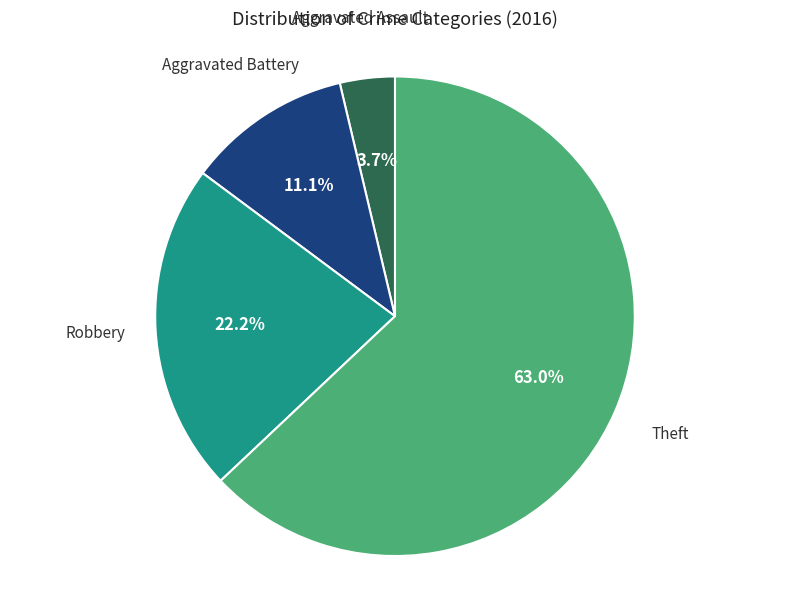

Does any single category account for the majority?

Yes